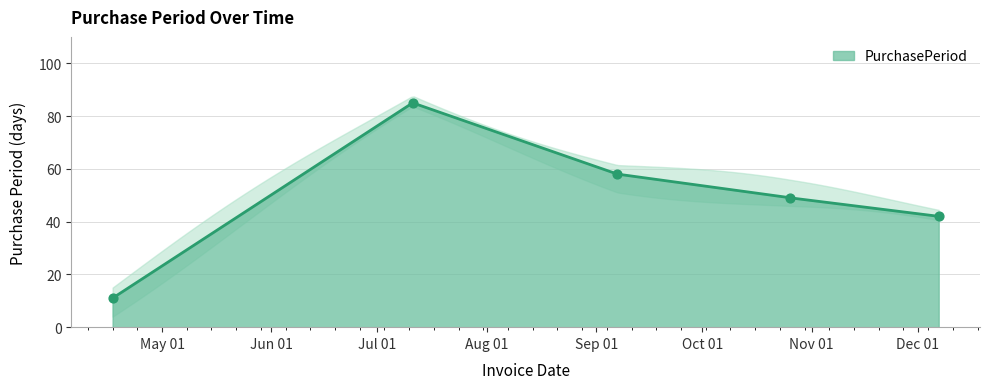

Between 2017-04-17 and 2017-12-07, which is larger?

2017-12-07